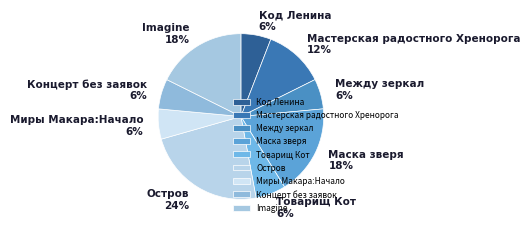

The Imagine slice represents 18% of the pie. True or false?

True